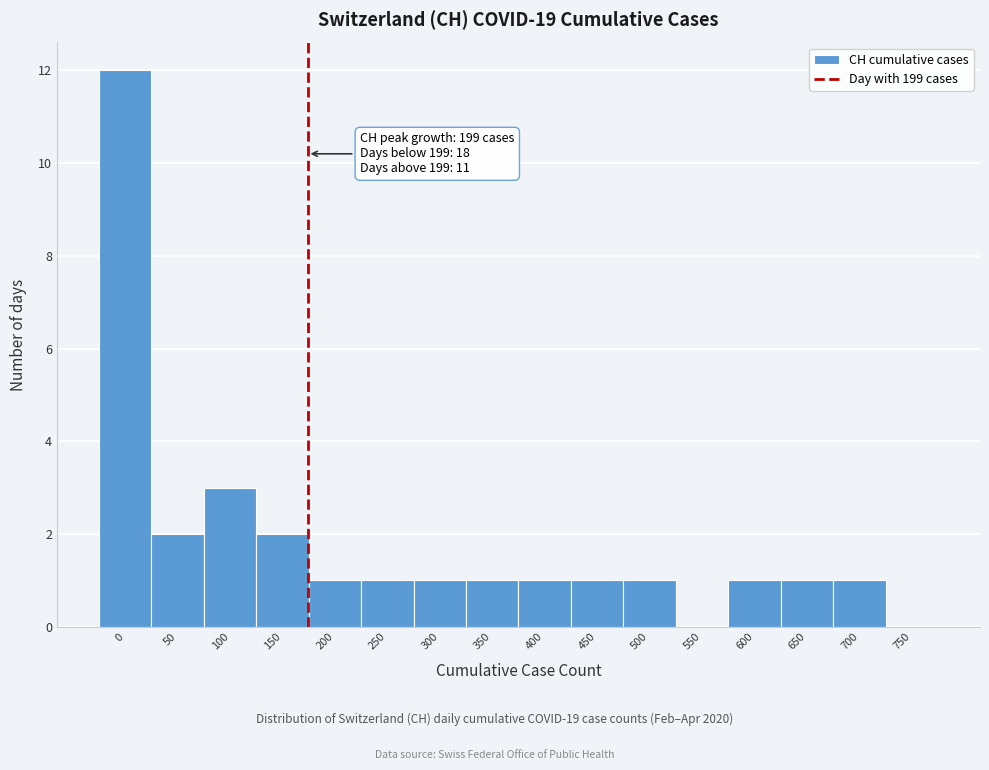

Reading right to left, transcribe all the data shown in this chart.

750=0	700=1	650=1	600=1	550=0	500=1	450=1	400=1	350=1	300=1	250=1	200=1	150=2	100=3	50=2	0=12